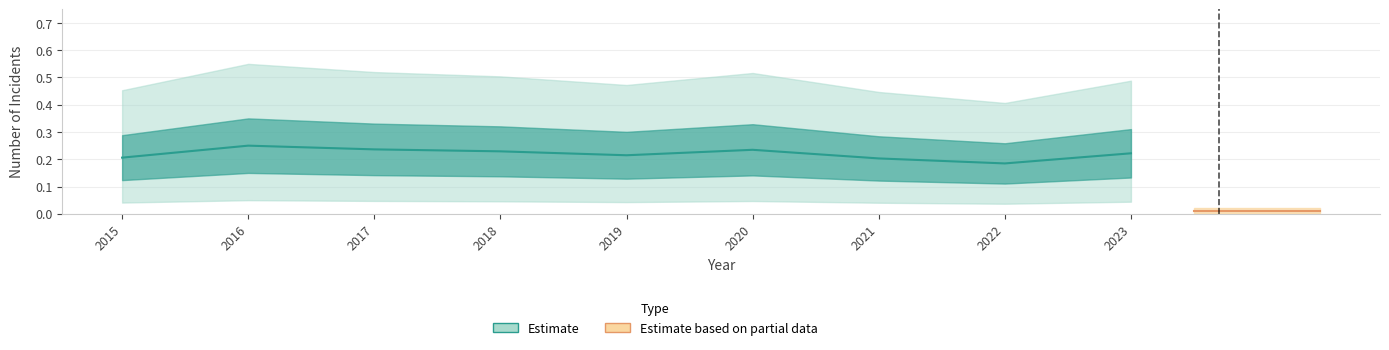

What is the greatest value displayed?

0.2